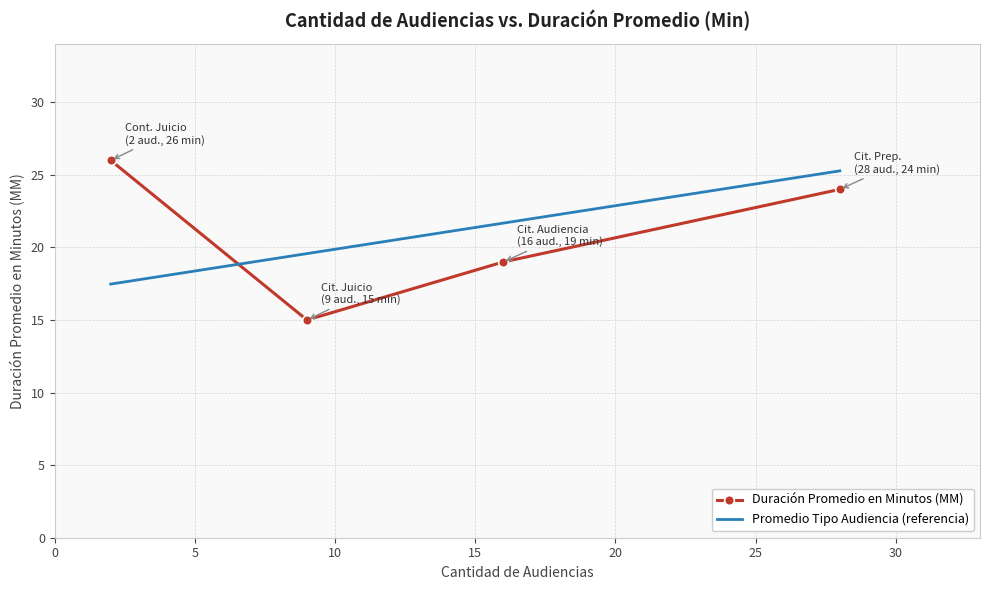

What is the maximum value for Duración Promedio en Minutos (MM)?

26